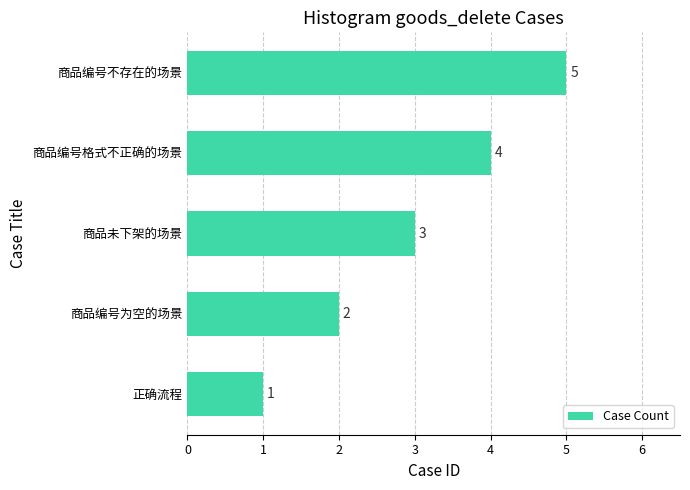

What is the maximum value shown in the chart?

5